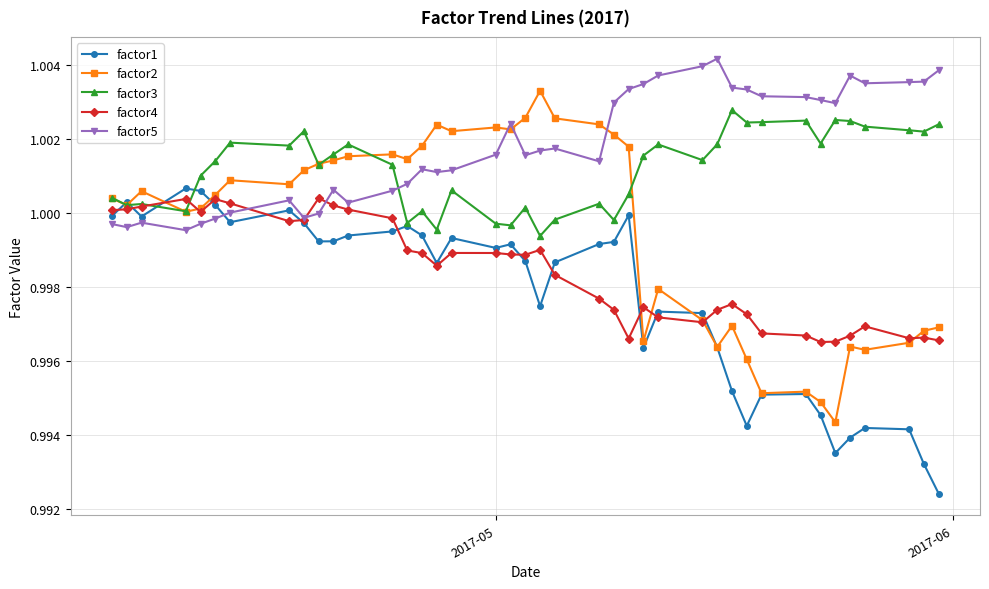

Which series has the largest total across all categories?

factor5